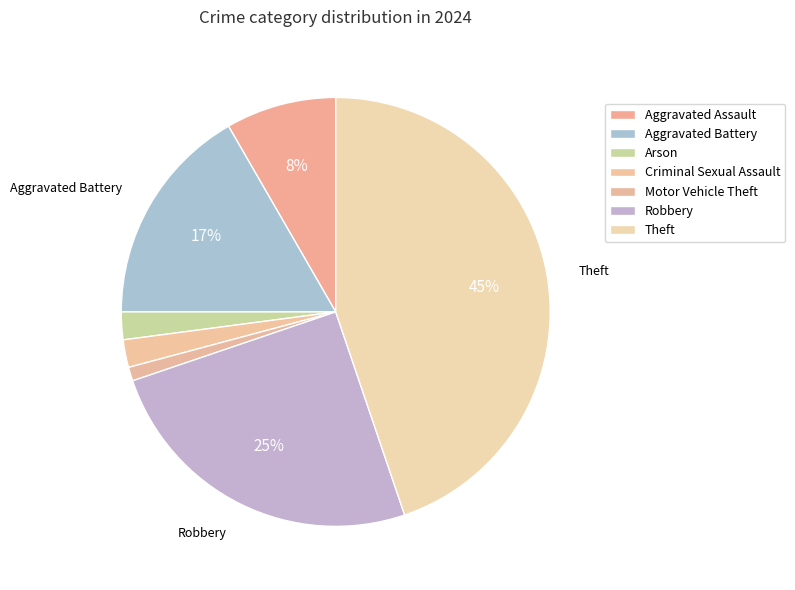

Count the number of slices in the pie.

7